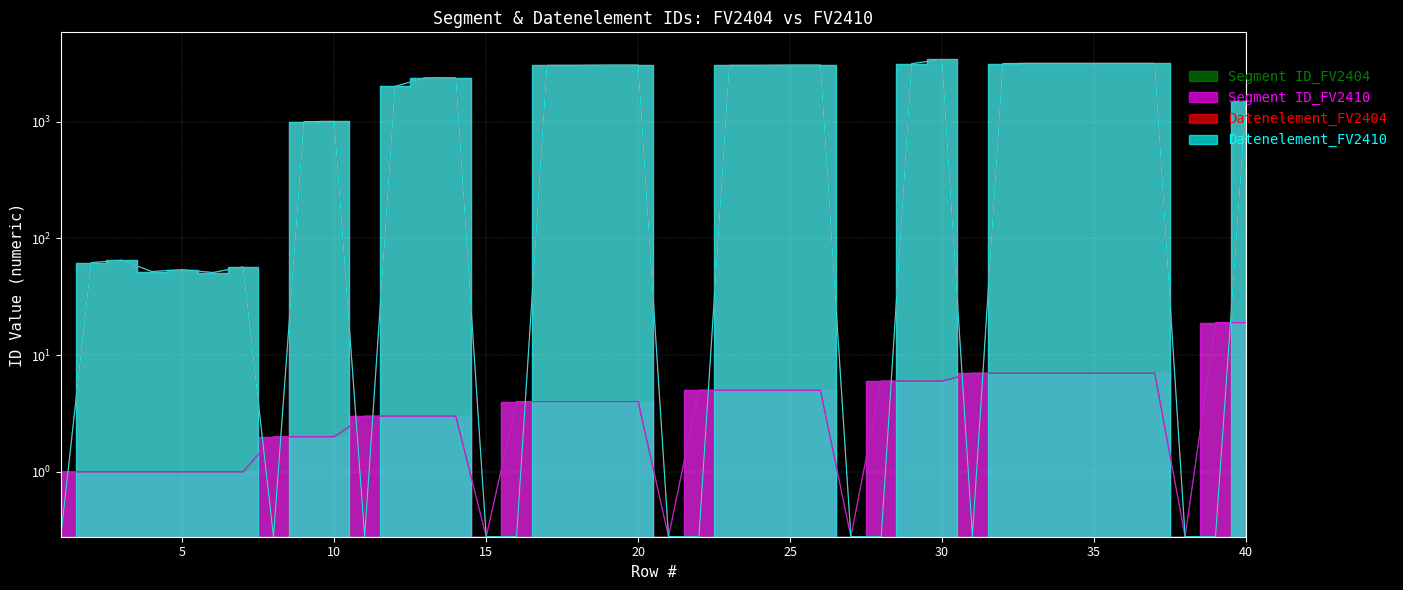

Between 3 and 40, which series saw the biggest shift?

Datenelement_FV2404